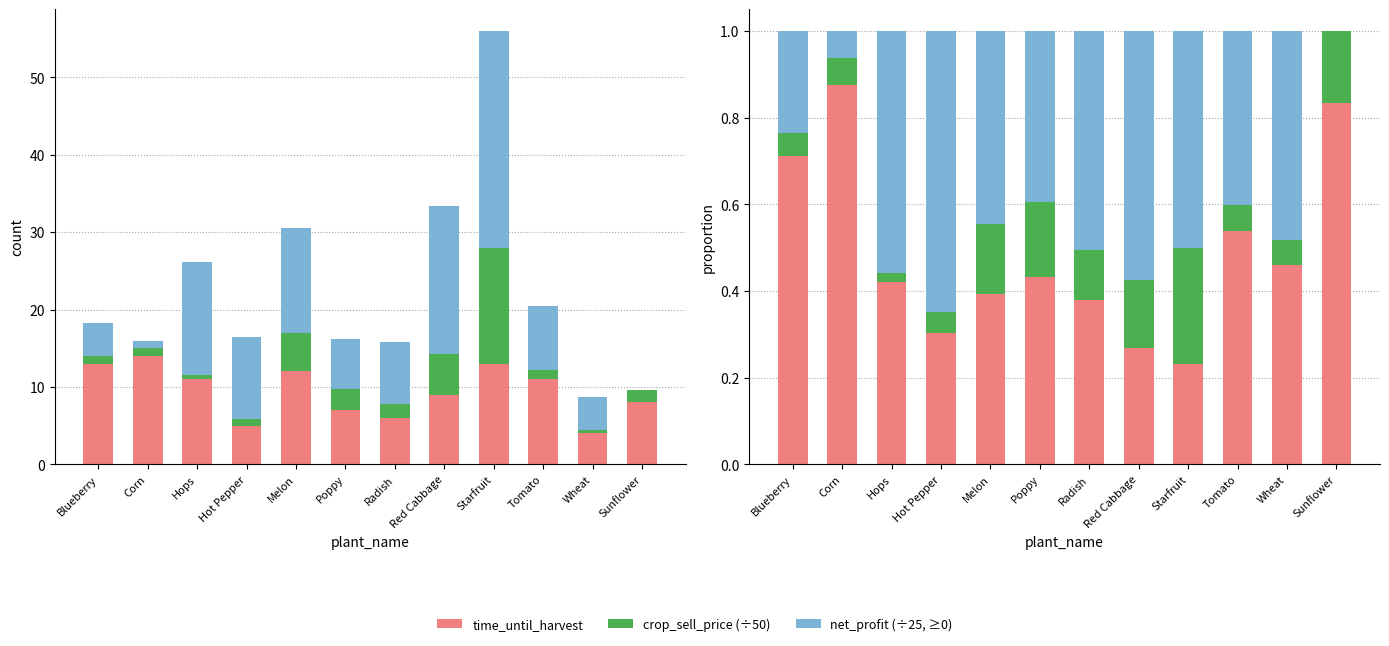

Reading left to right, extract all data points from this chart.

time_until_harvest: 0.7	0.9	0.4	0.3	0.4	0.4	0.4	0.3	0.2	0.5	0.5	0.8
crop_sell_price (÷50): 0.1	0.1	0.0	0.0	0.2	0.2	0.1	0.2	0.3	0.1	0.1	0.2
net_profit (÷25, ≥0): 0.2	0.1	0.6	0.6	0.4	0.4	0.5	0.6	0.5	0.4	0.5	0.0